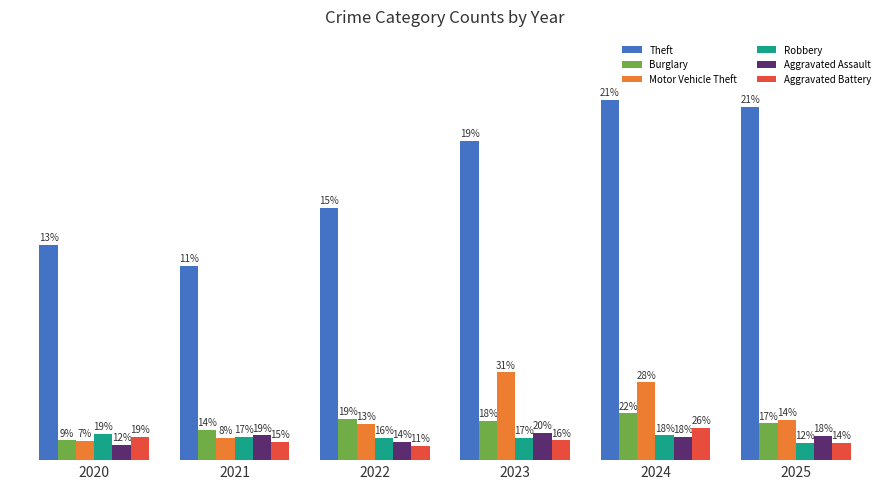

Which label corresponds to the largest value in the chart?

2024